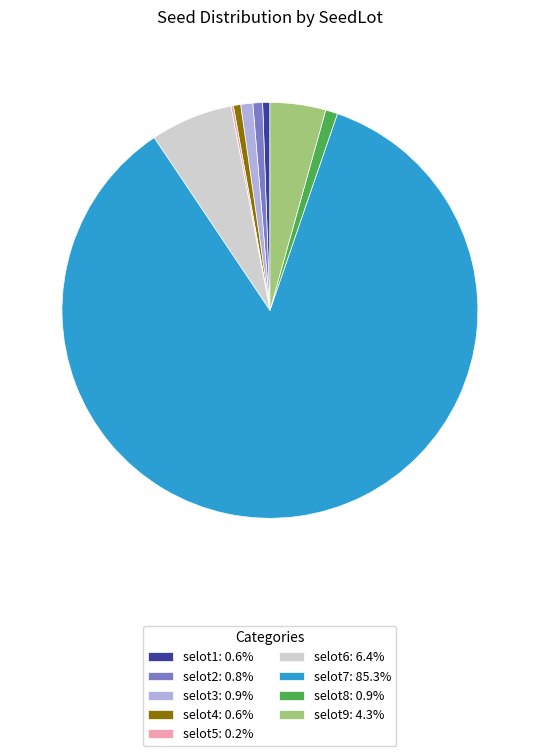

Which has a higher value, selot7 or selot6?

selot7